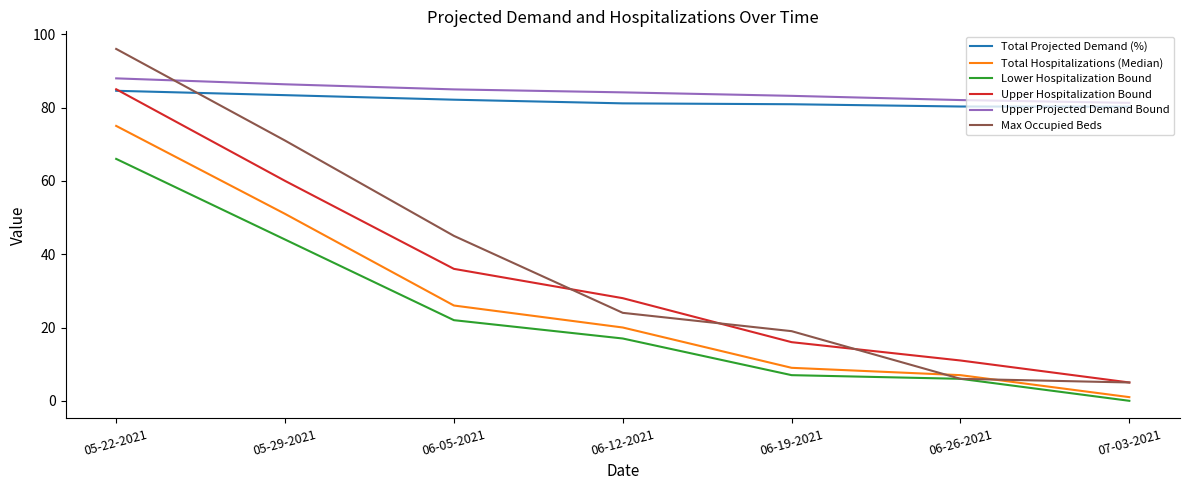

How many lines are shown in the chart?

6